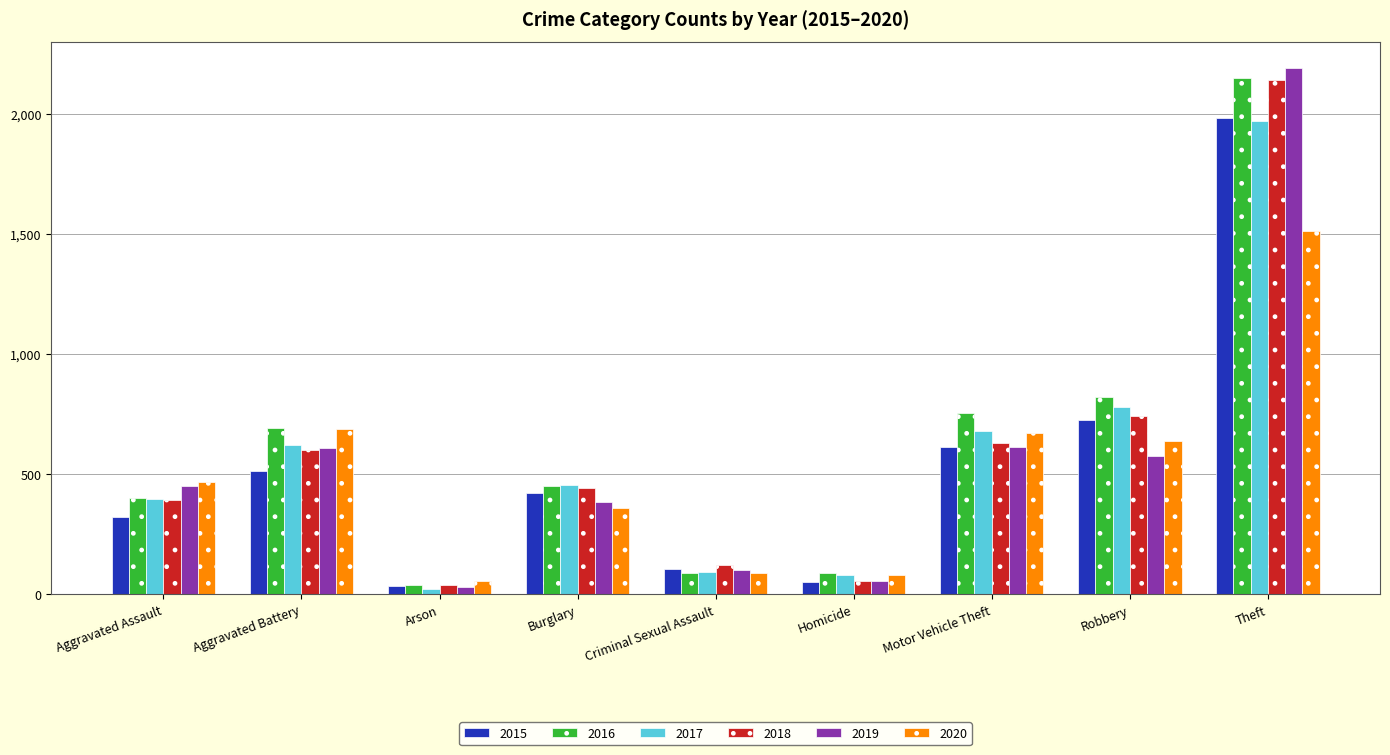

What is the total value across all series at Motor Vehicle Theft?

3965